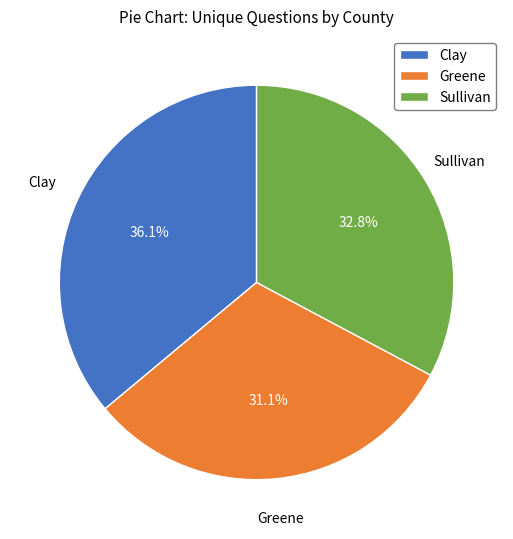

Is there any slice that represents more than half of the pie?

No